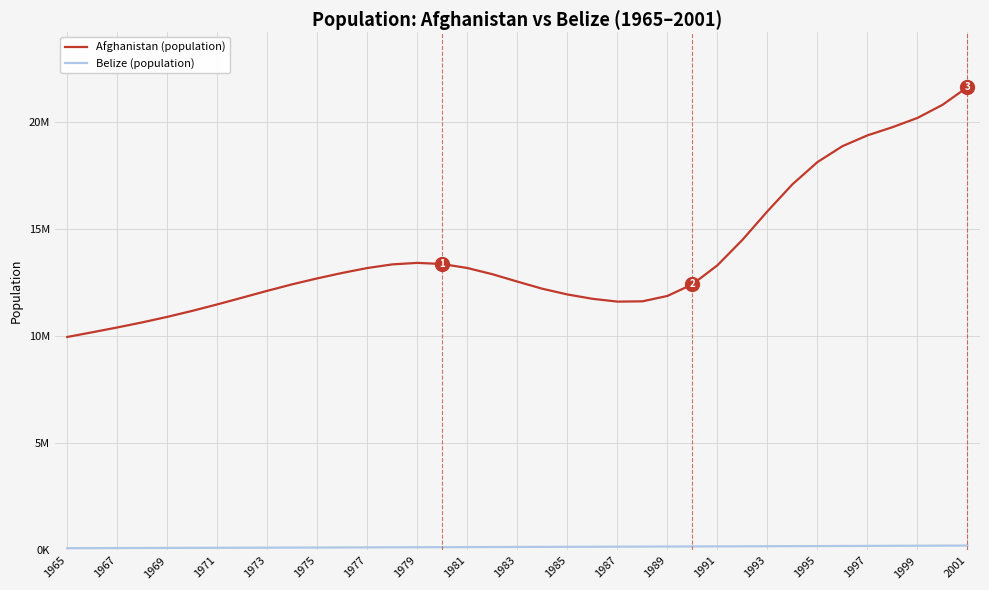

Is this an area chart (filled region under the line)?

No